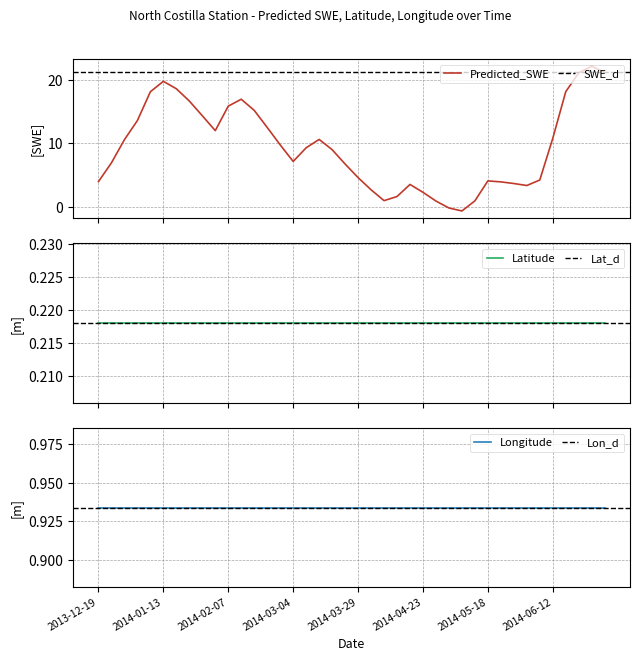

Which series changed the most between 2014-01-13 and 2014-03-14?

Predicted_SWE